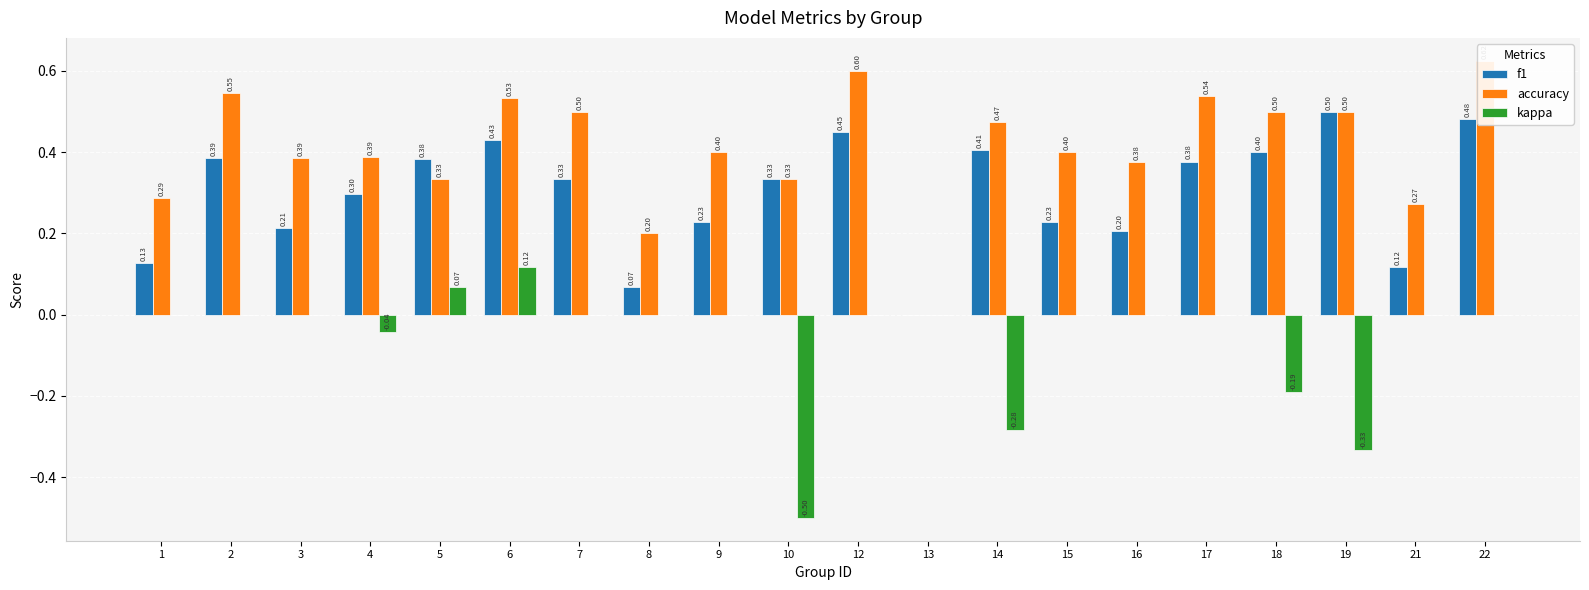

Which series has the largest total across all categories?

accuracy